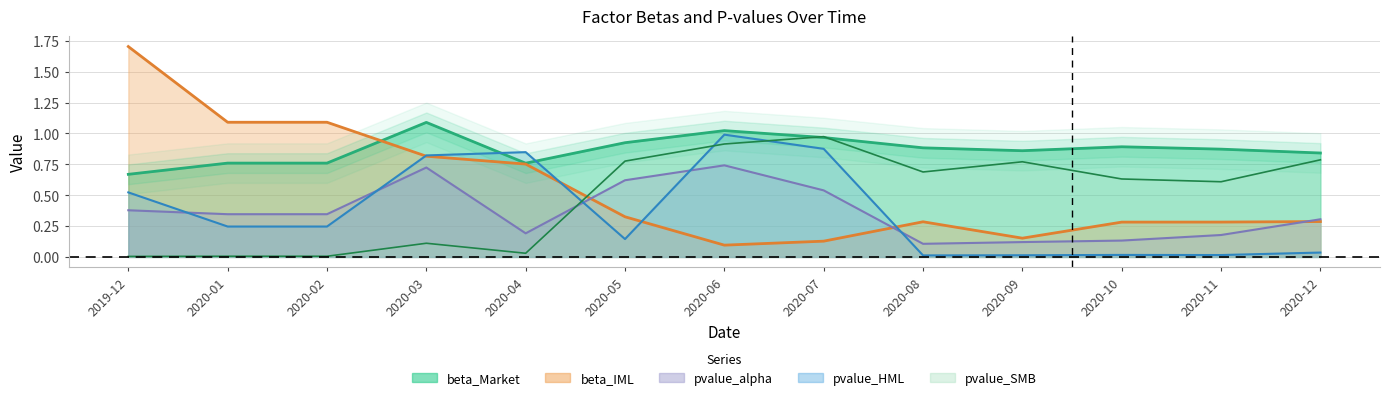

What is the total value across all series at 2020-04?

2.6